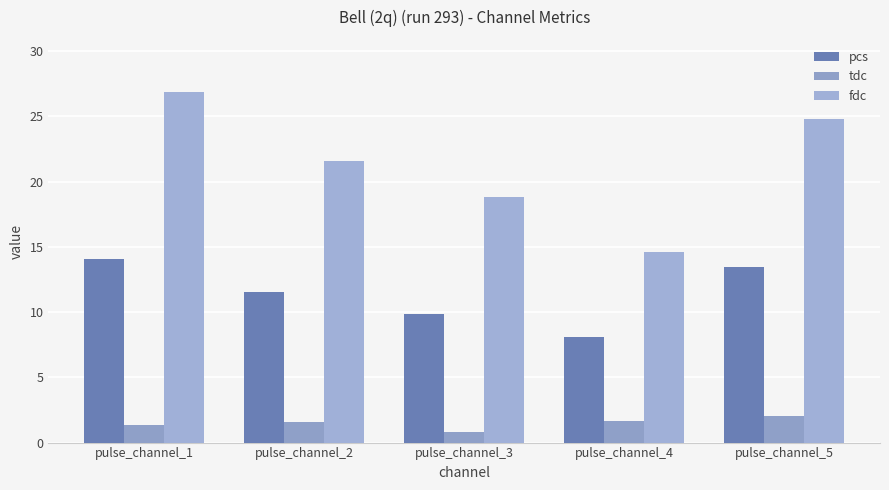

How many categories are shown in the chart?

5